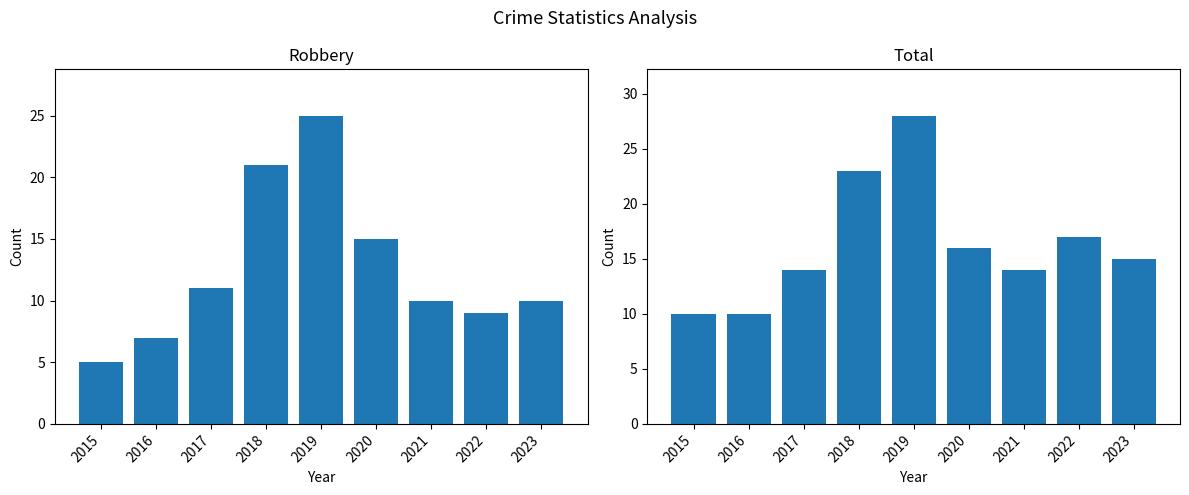

What is the average value of the Robbery series?

13